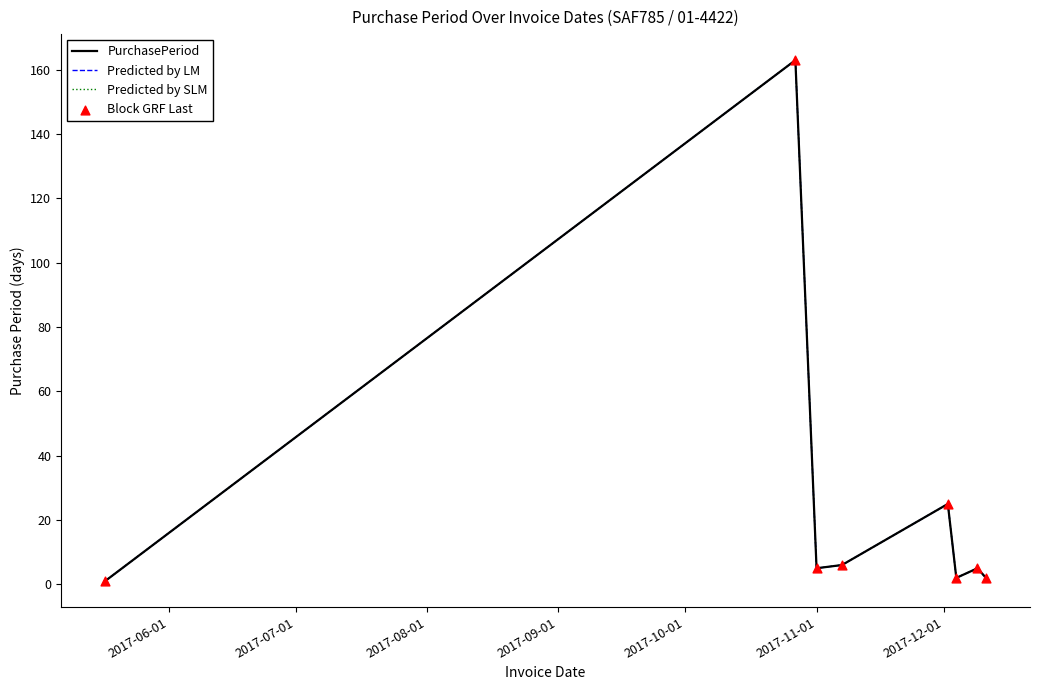

Which series has the largest total across all categories?

PurchasePeriod